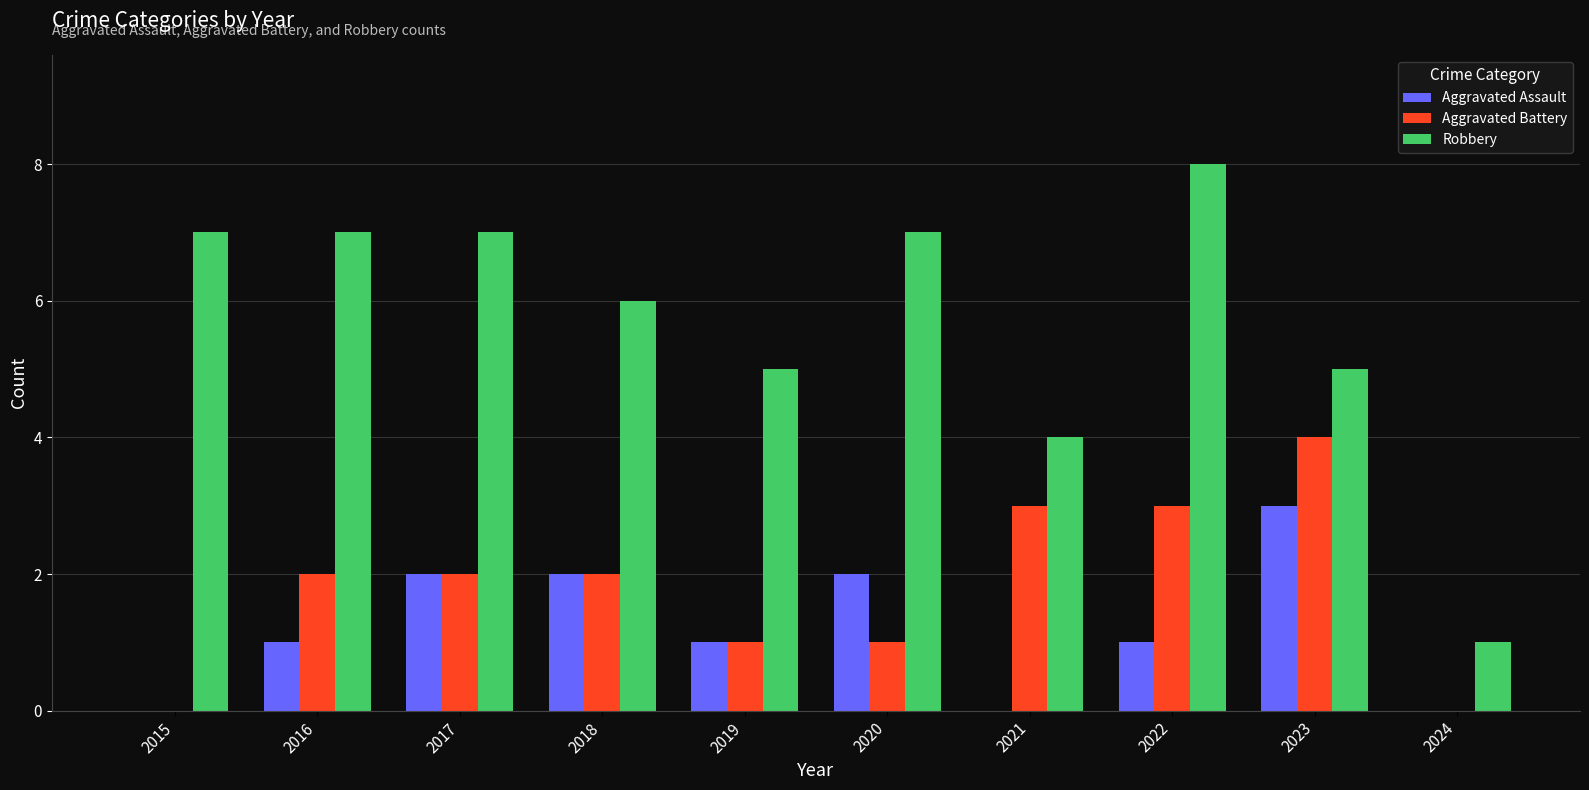

Is the value of Aggravated Battery at 2021 greater than the value of Robbery at 2020?

No